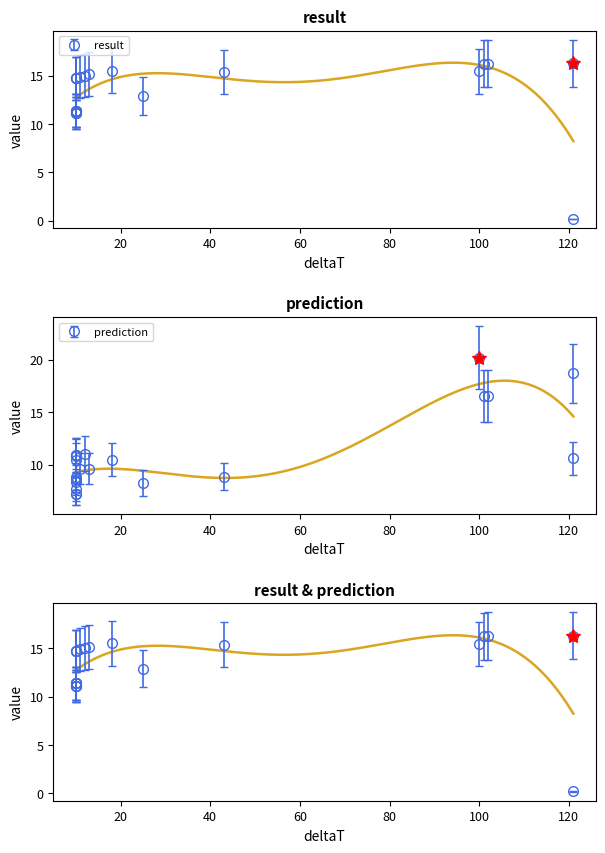

How many intersections are there between result and prediction?

4